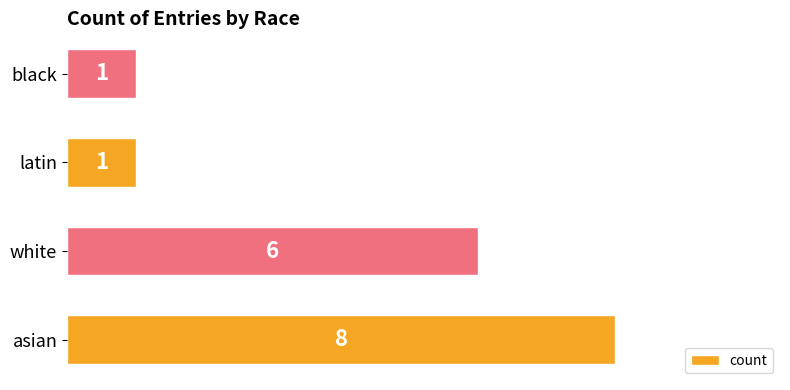

Is it true that the value at white is 8?

False